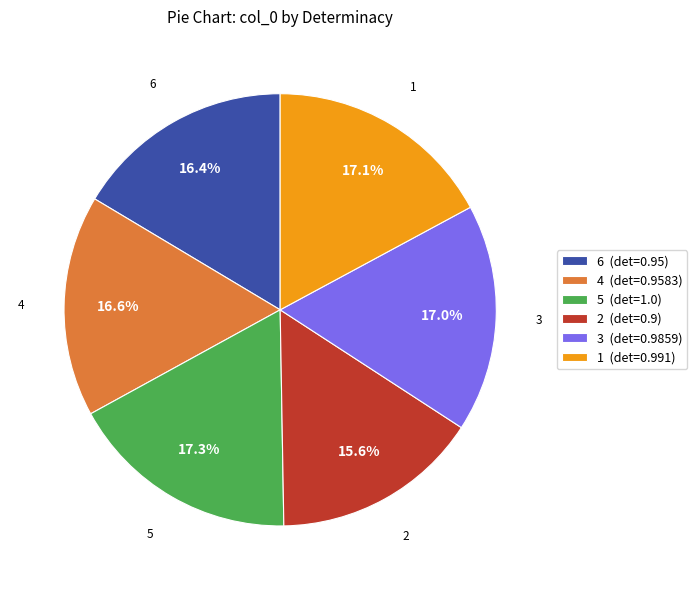

What portion of the pie excludes 4 (det=0.9583)?

83.4%